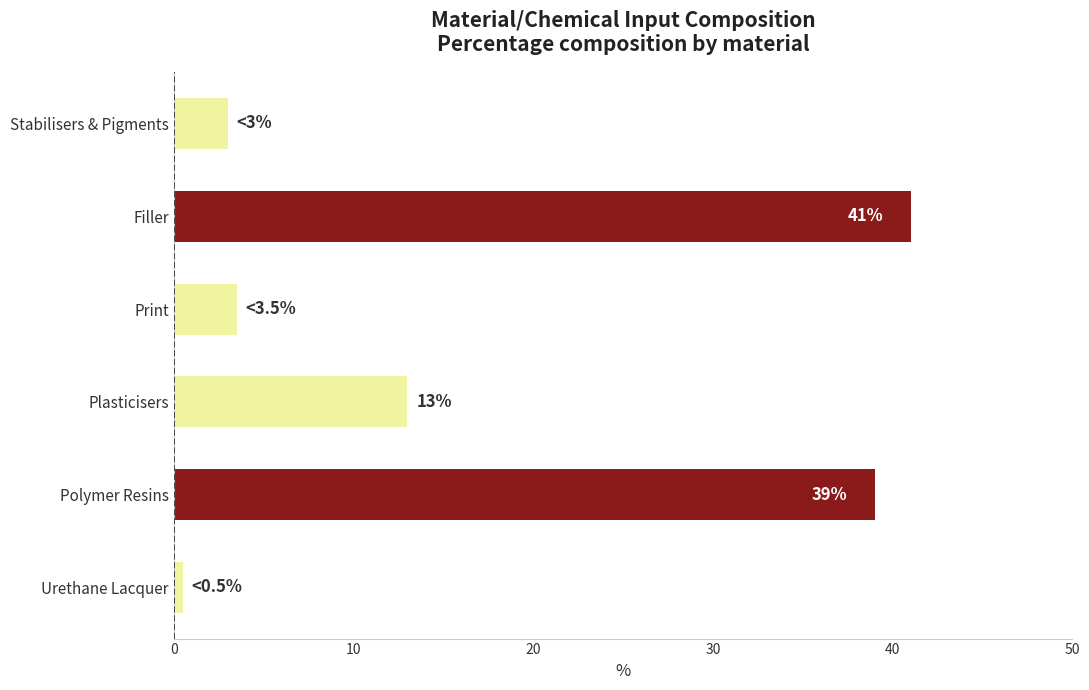

What is the sum of all values?

100.0